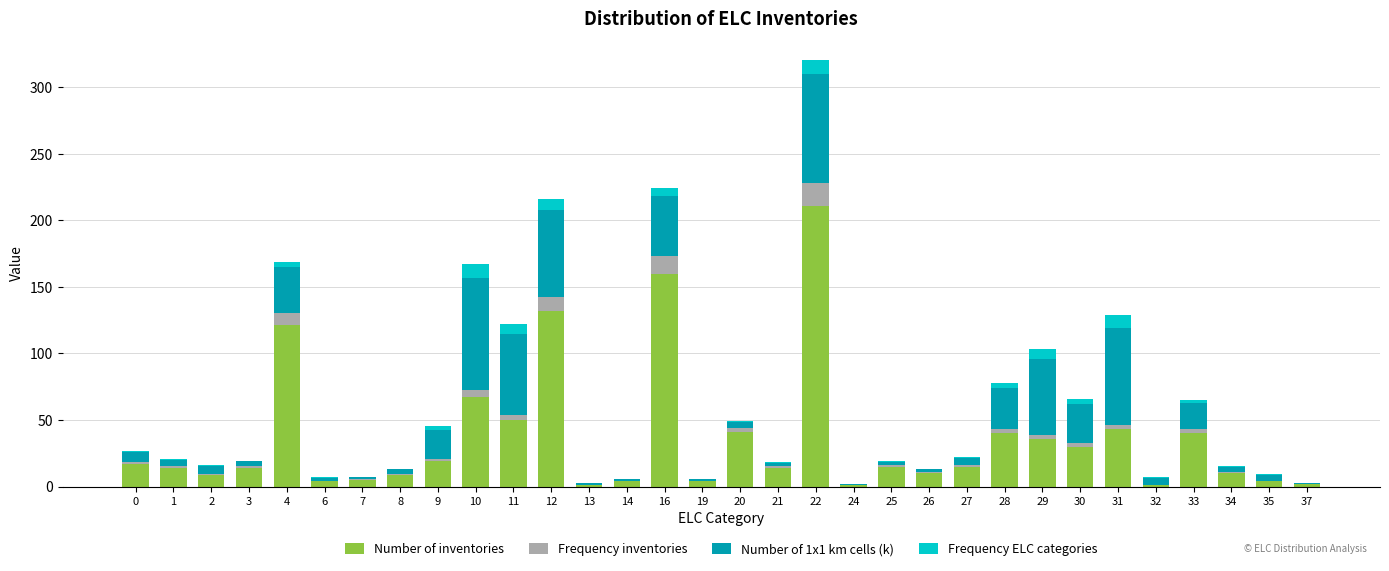

How many categories are shown in the chart?

32